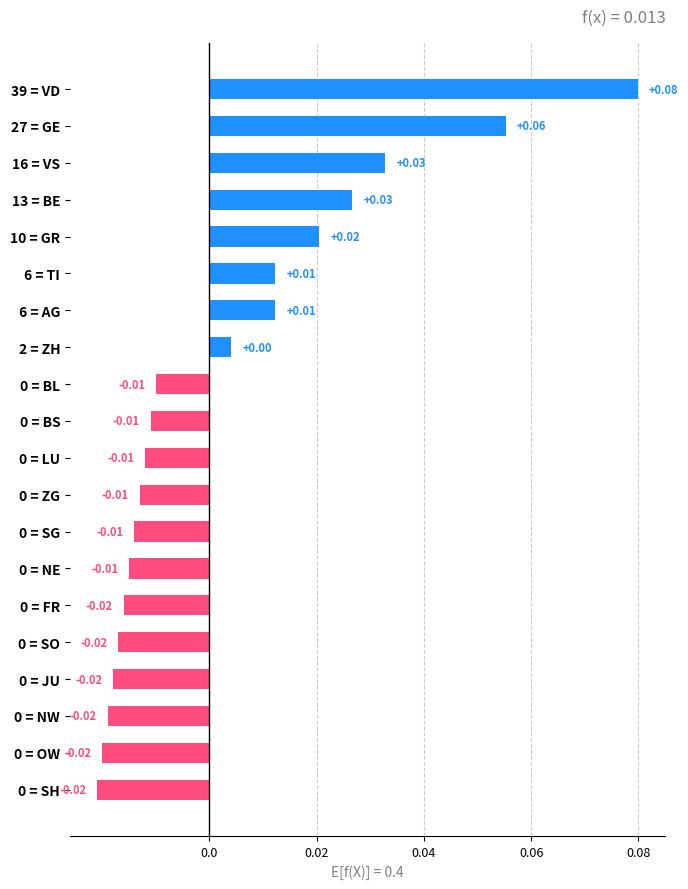

Between 6 = AG and 0 = BS, which is larger?

6 = AG